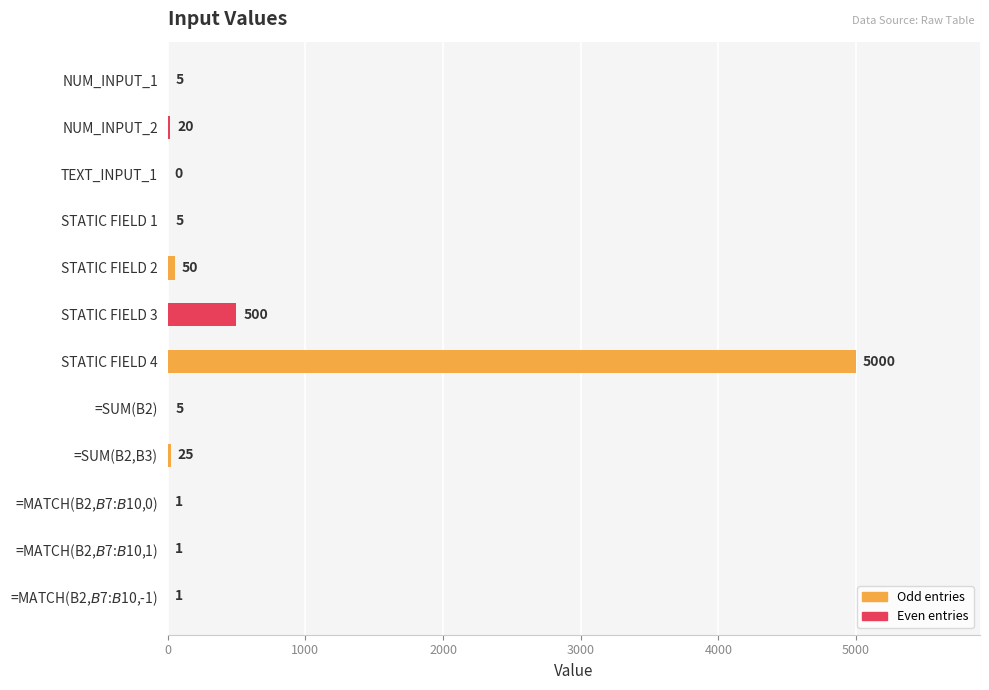

The value at STATIC FIELD 4 is 5000. True or false?

True